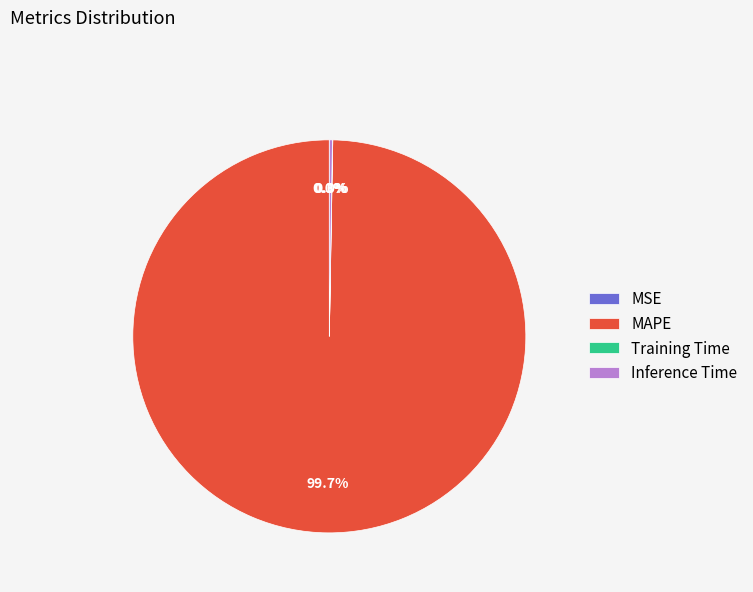

Which slice is the largest?

MAPE